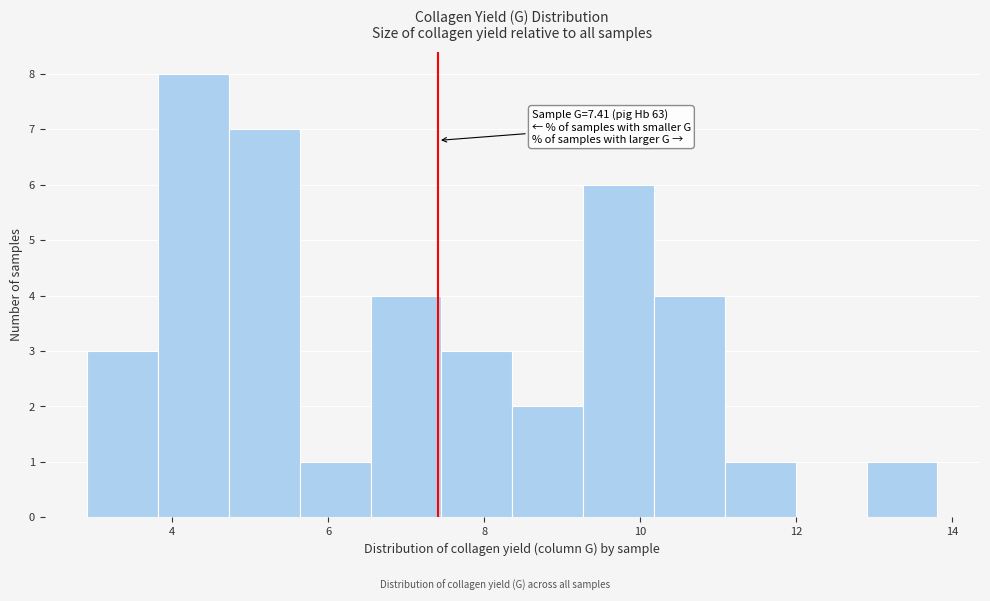

Which range on the x-axis has the tallest bar?

3.8 to 4.8